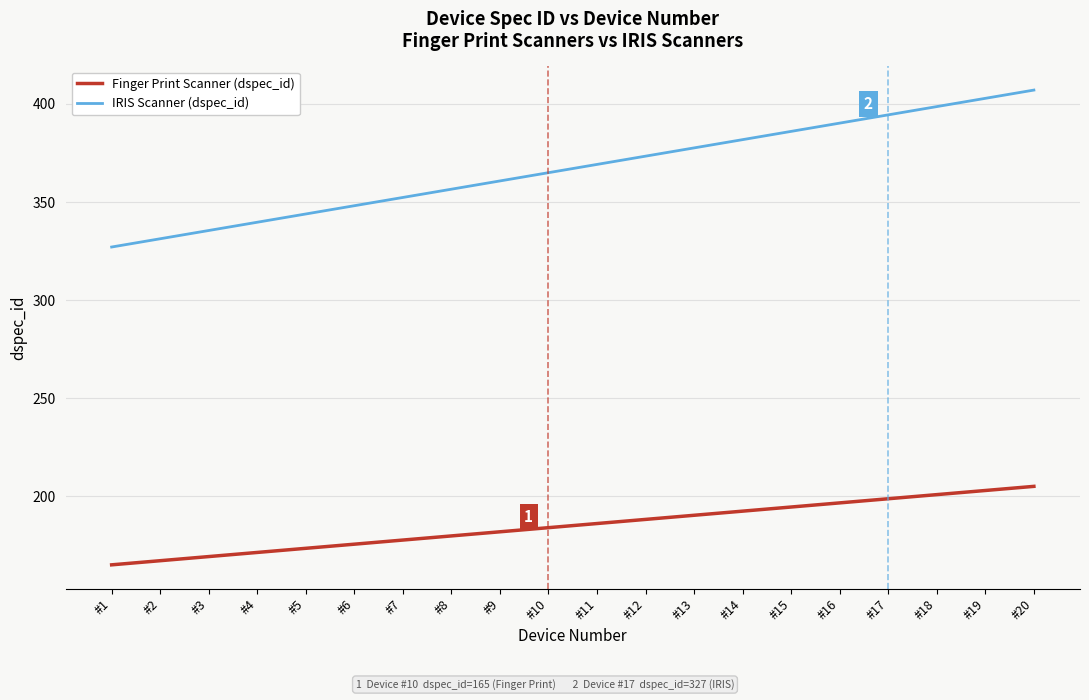

What are all the series names shown in the legend?

Finger Print Scanner (dspec_id), IRIS Scanner (dspec_id)